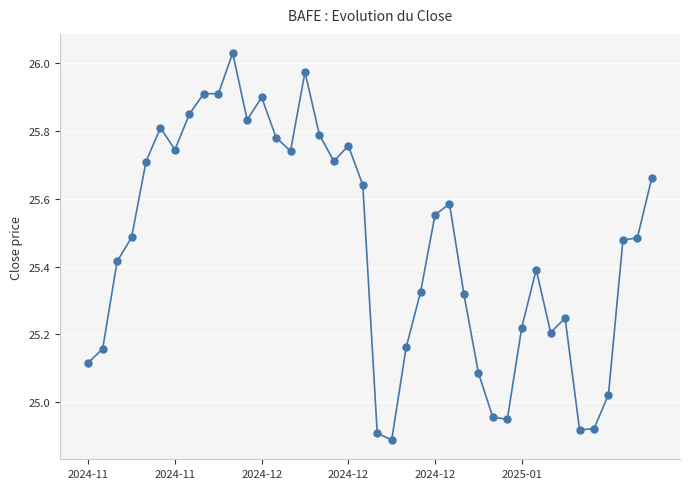

What is the difference between the maximum and minimum values?

1.1